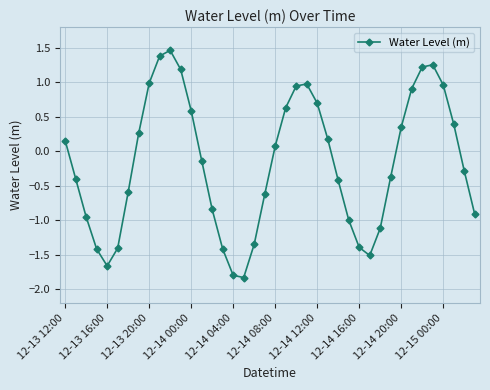

What is the value of the 4th point from the left?

-1.4